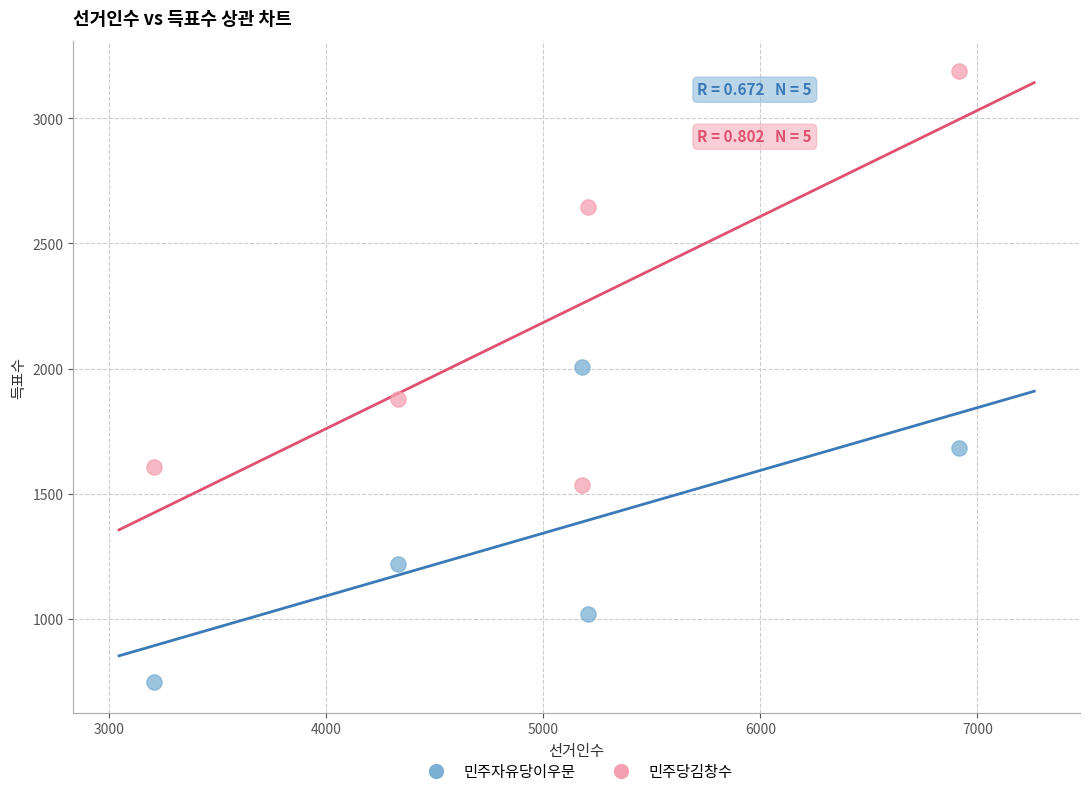

Across all series, what Y value is closest to 1966?

2005